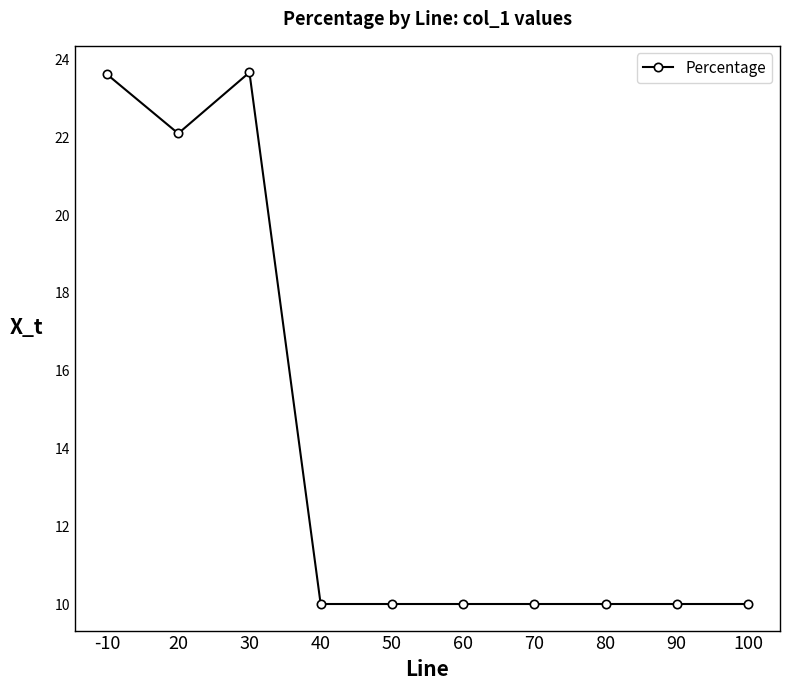

True or false: the data shows 23.7 at 30.

True